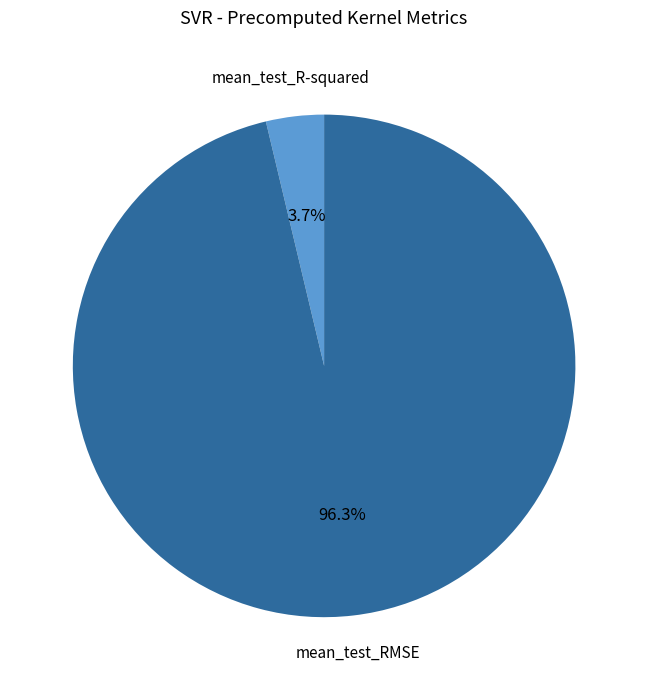

Does mean_test_RMSE account for over 50% of the chart?

Yes